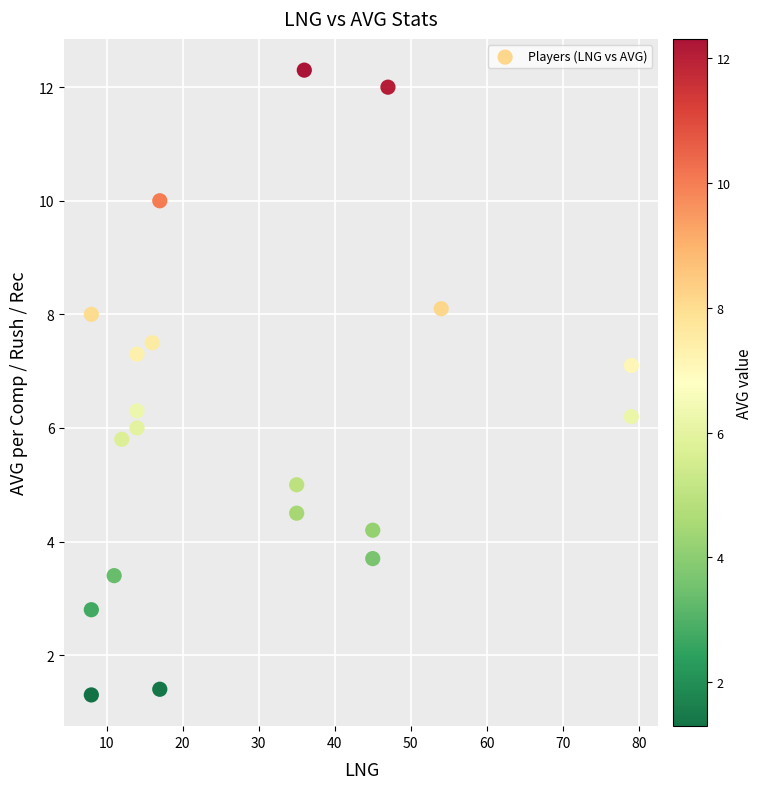

What is the range of Y values (max minus min)?

11.0